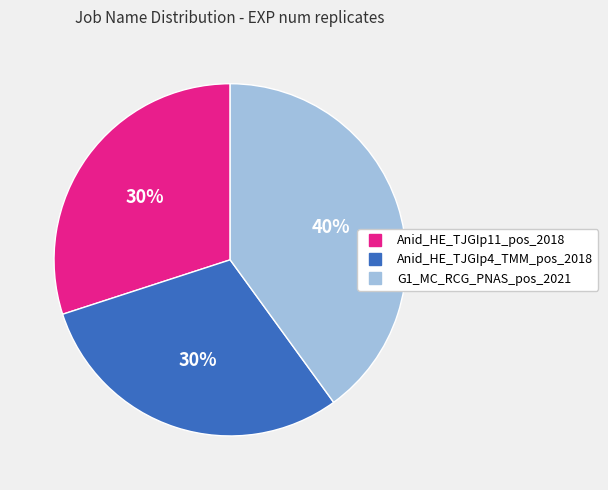

Is there any slice that represents more than half of the pie?

No